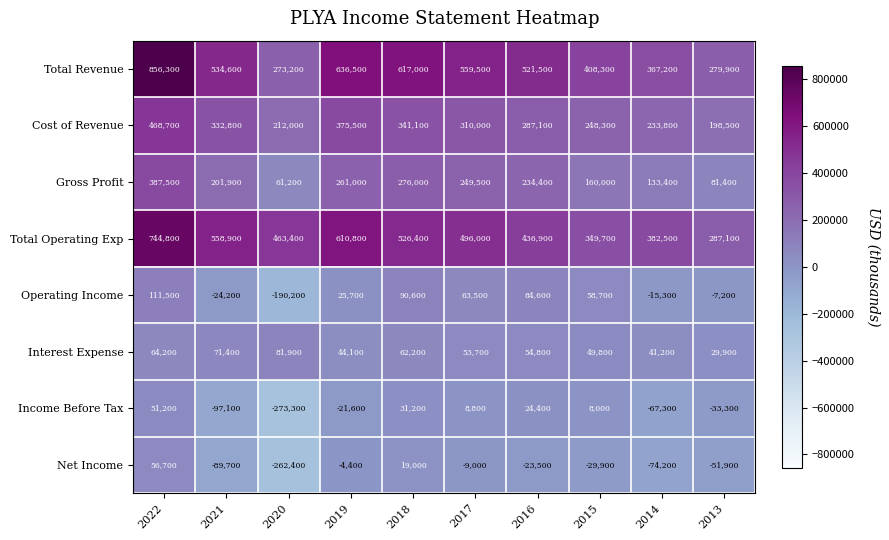

At which category does the chart reach its minimum across all series?

2020